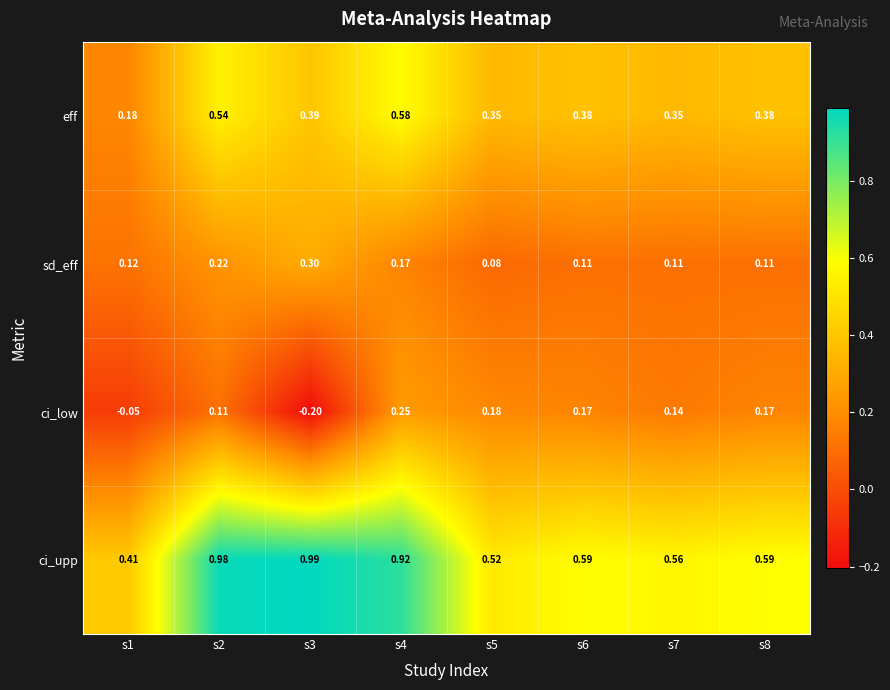

Which series has the largest range (max minus min)?

ci_upp